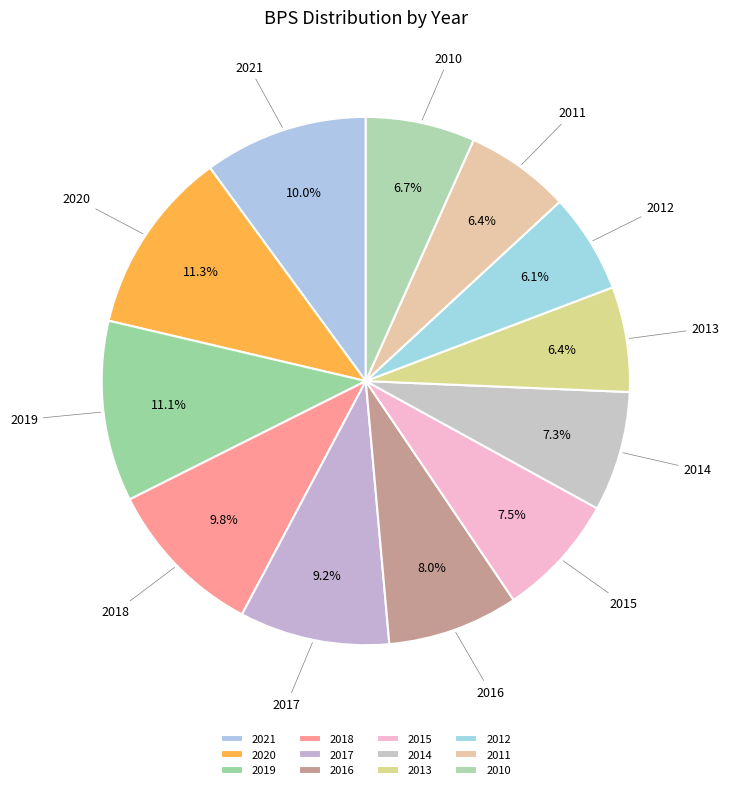

True or false: 2018 accounts for 10% of the total.

True